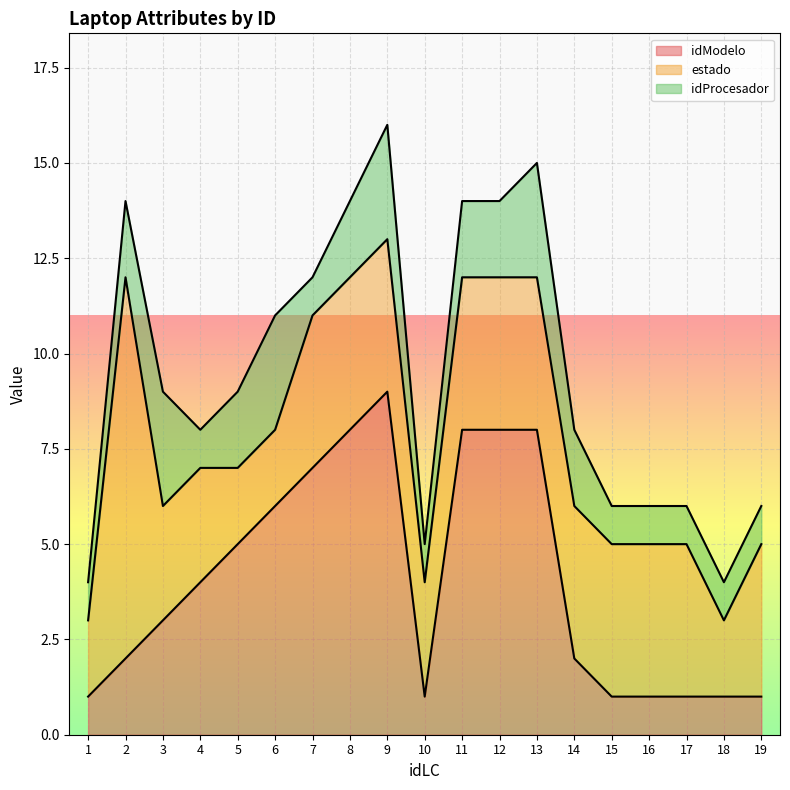

True or false: idProcesador and estado cross at least once.

True